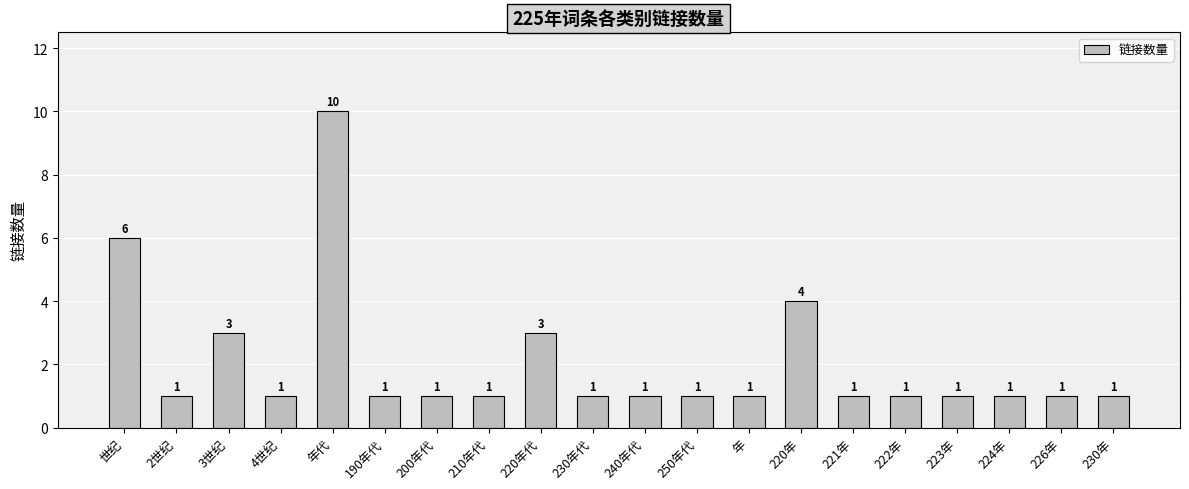

What is the average value?

2